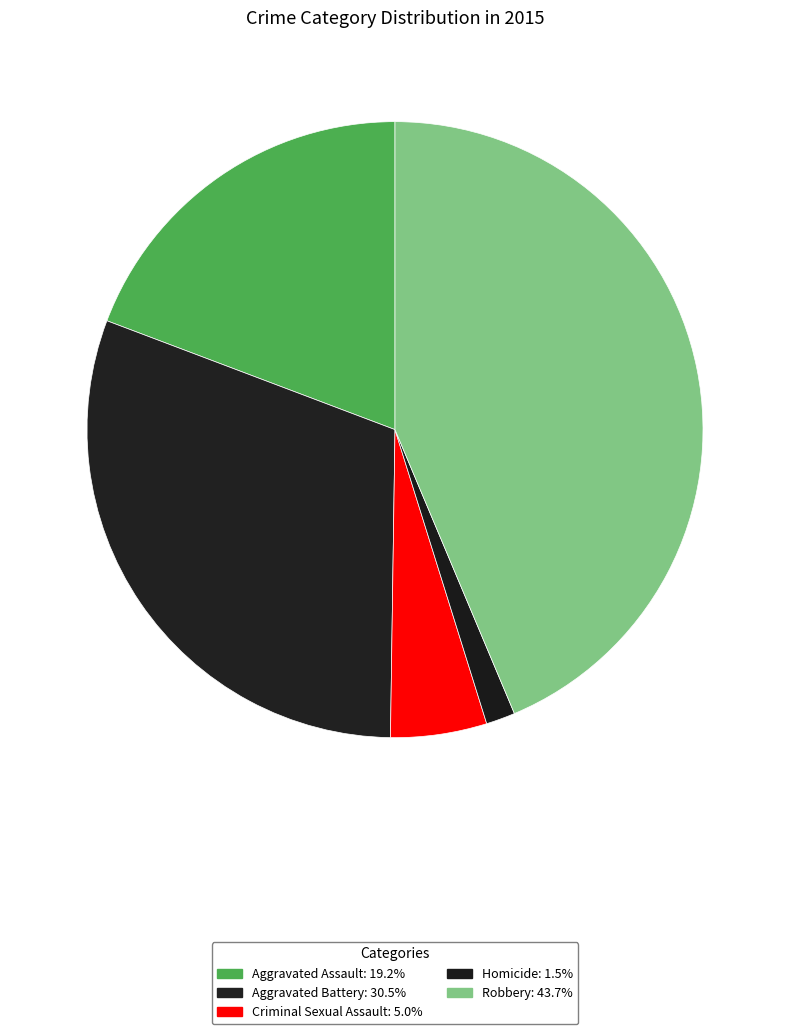

Is it true that Homicide is 11% of the pie?

False